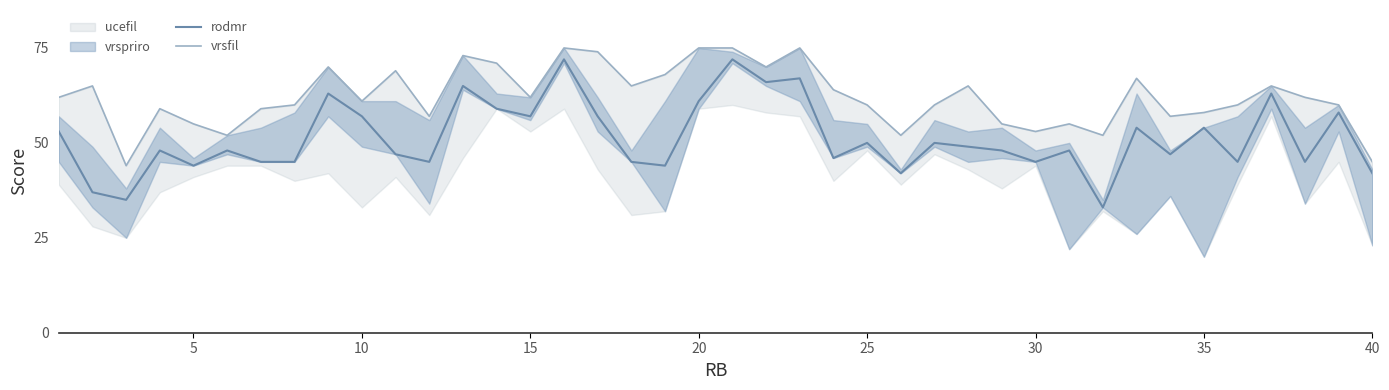

True or false: vrsfil and rodmr intersect in this chart.

False